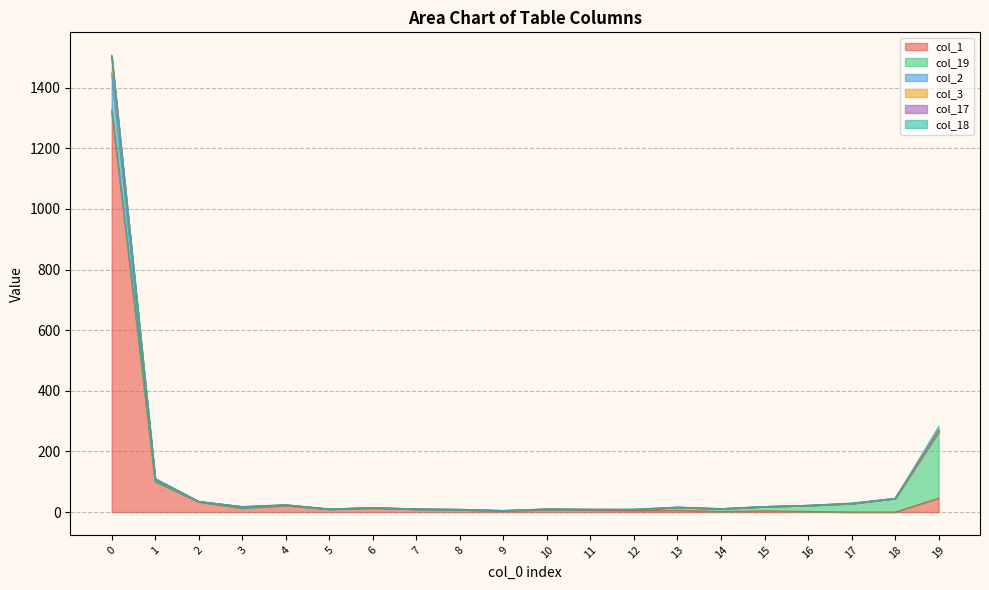

What is the sum of the col_2 values at 15 and 7?

28